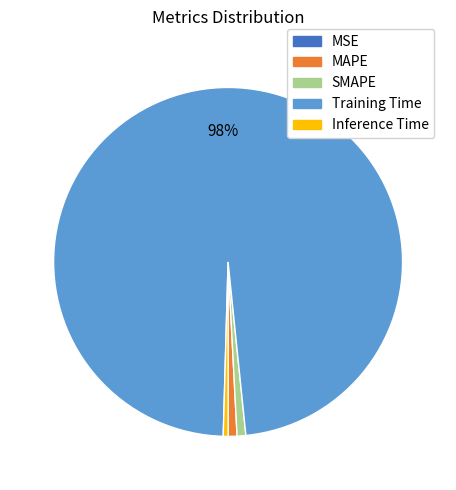

What is the largest slice in the pie chart?

Training Time